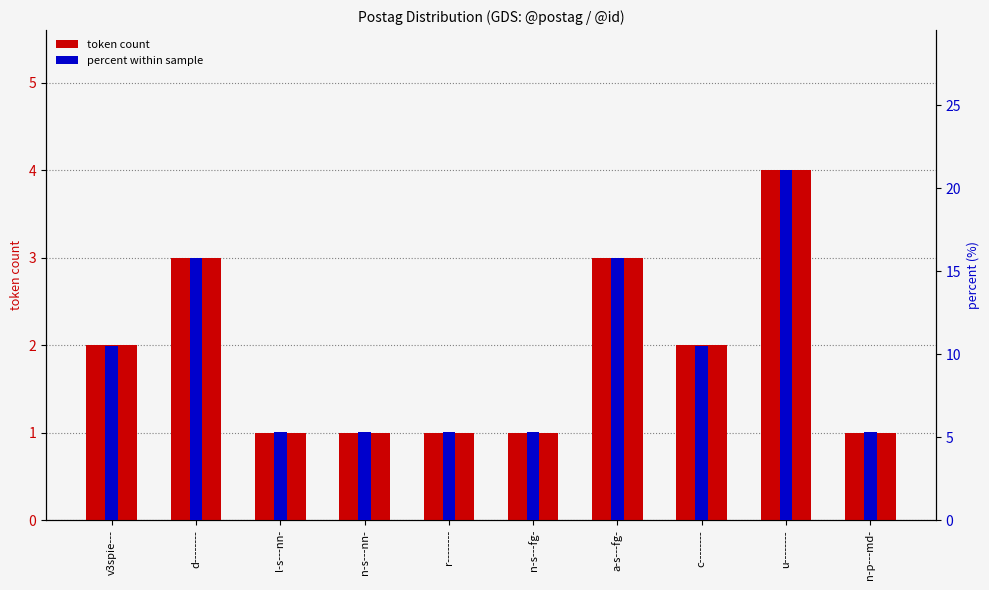

At which category is the sum across all series the highest?

u--------